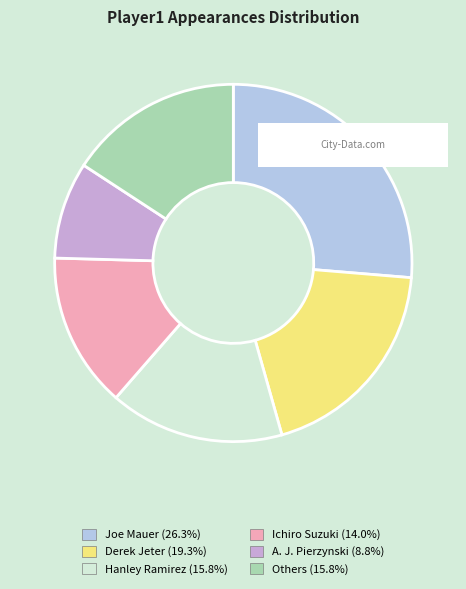

Is there a majority slice in this chart?

No